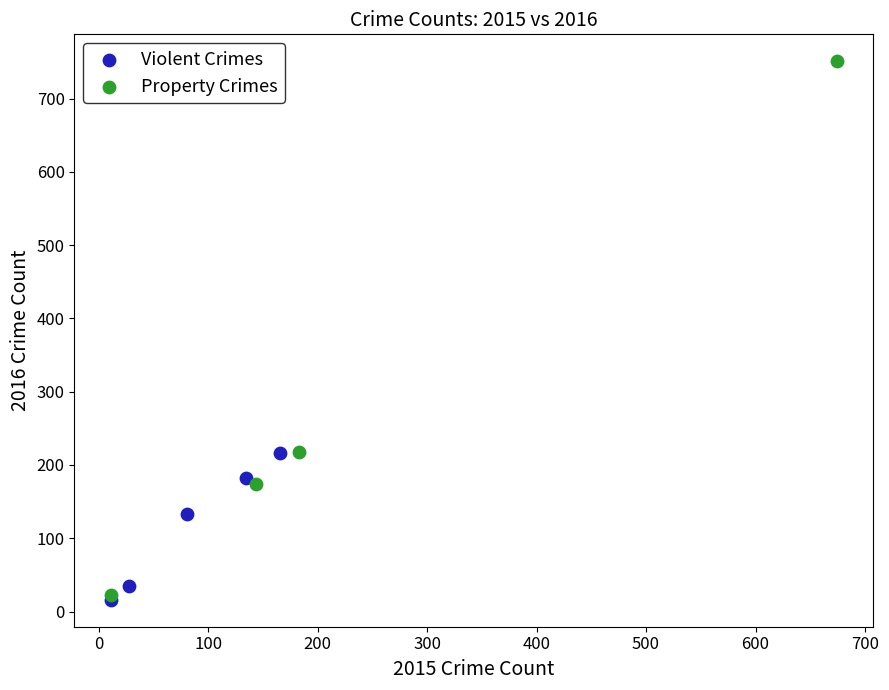

Which series has the largest Y range (max minus min)?

Property Crimes